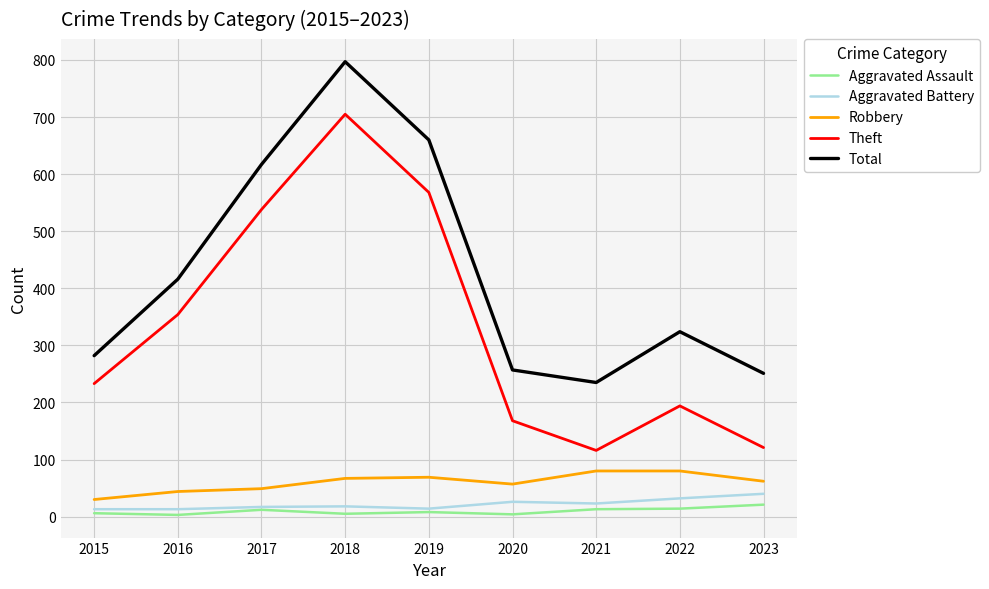

True or false: Total and Aggravated Battery cross at least once.

False